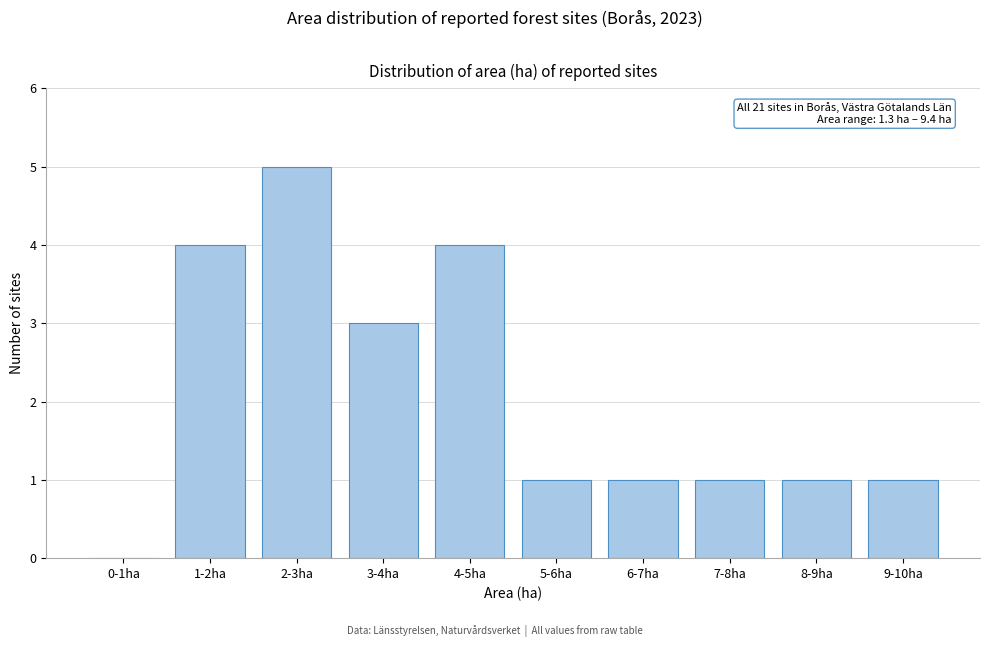

Reading left to right, extract all data points from this chart.

0-1ha=0	1-2ha=4	2-3ha=5	3-4ha=3	4-5ha=4	5-6ha=1	6-7ha=1	7-8ha=1	8-9ha=1	9-10ha=1